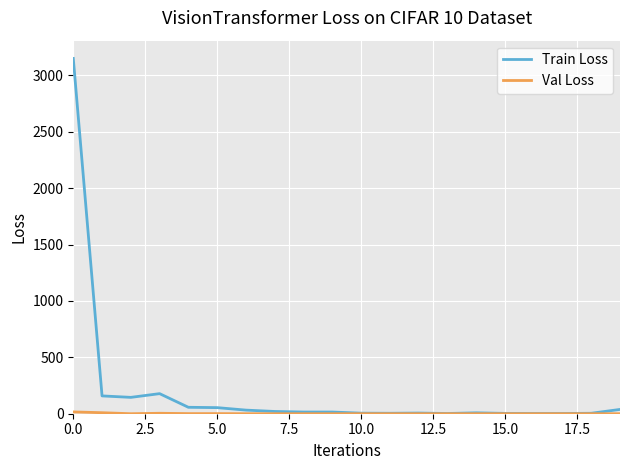

What is the maximum value shown in the chart?

3150